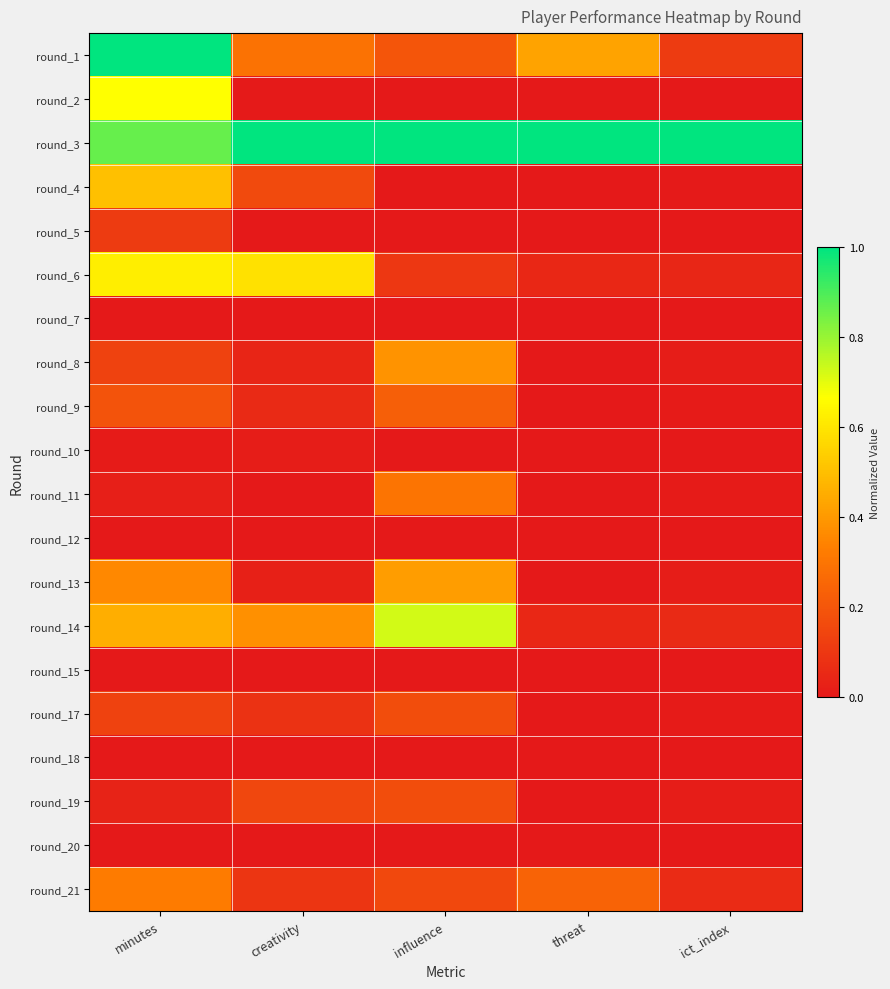

How many series are shown in this chart?

20